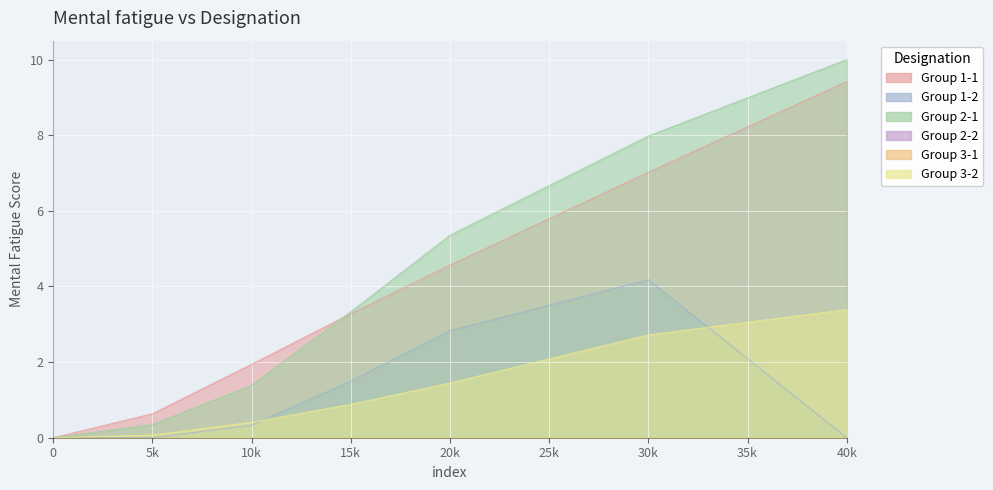

The Group 3-2 series shows 0.1 at 10k. True or false?

False